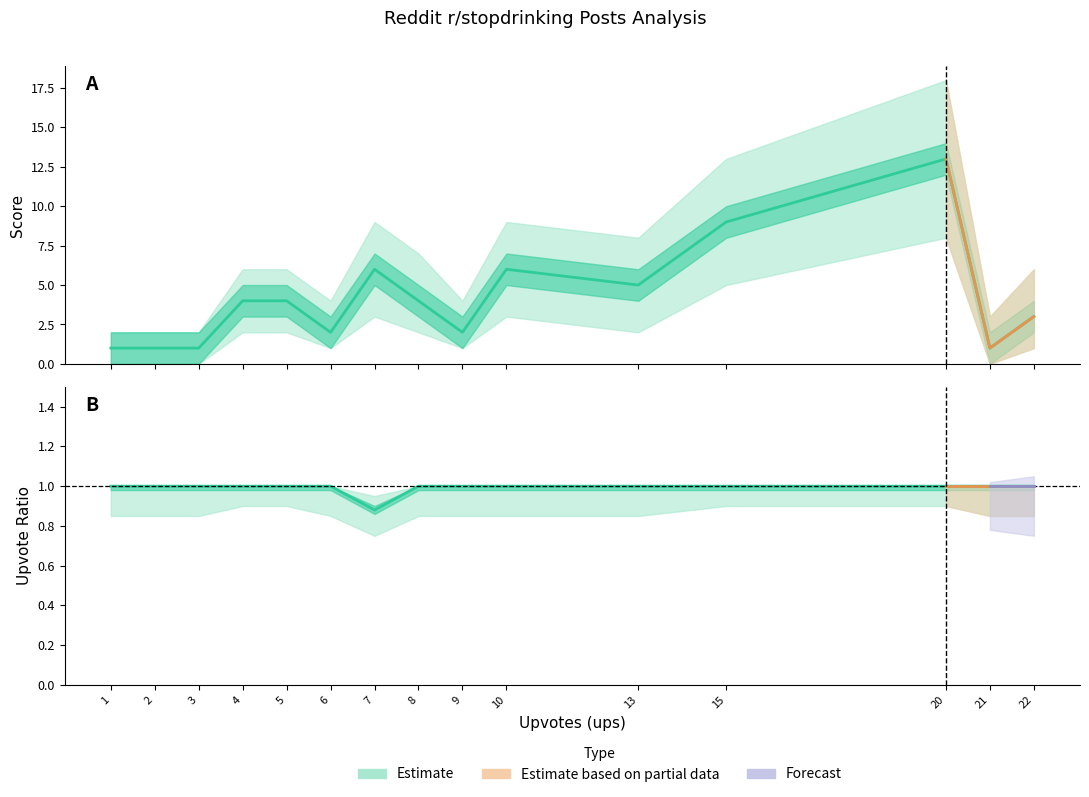

What is the value of the upvote_ratio point at the 12th from the left?

1.0